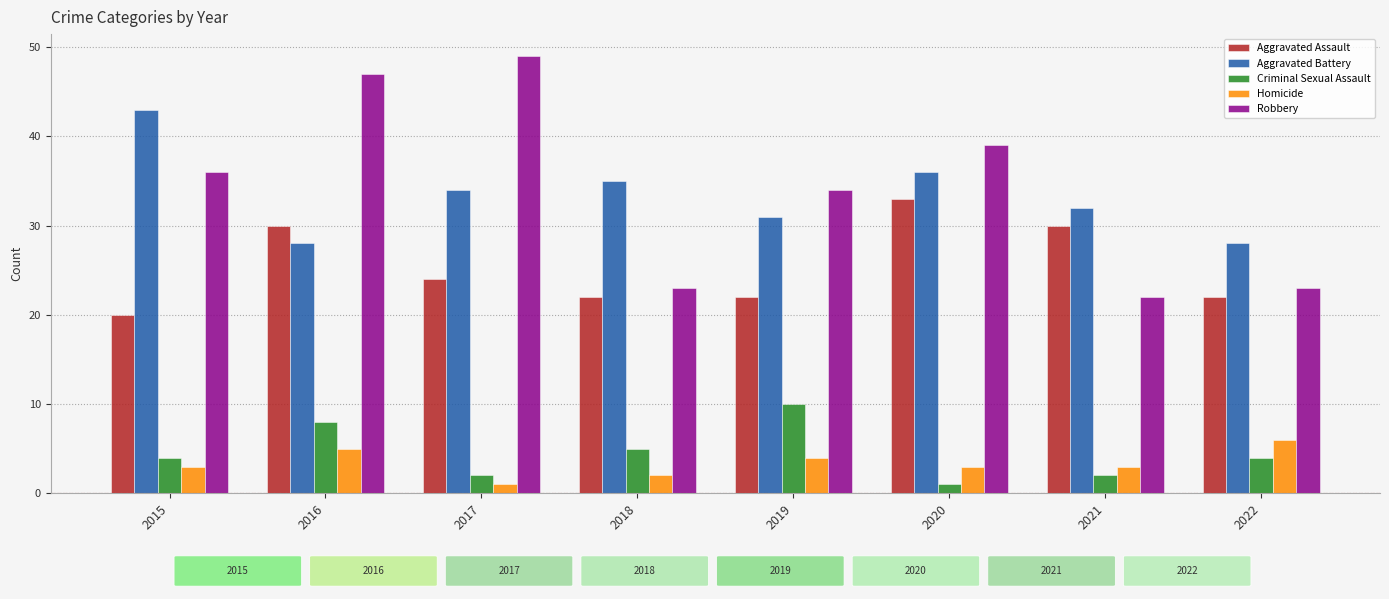

Is the value of Homicide at 2017 greater than the value of Aggravated Assault at 2016?

No